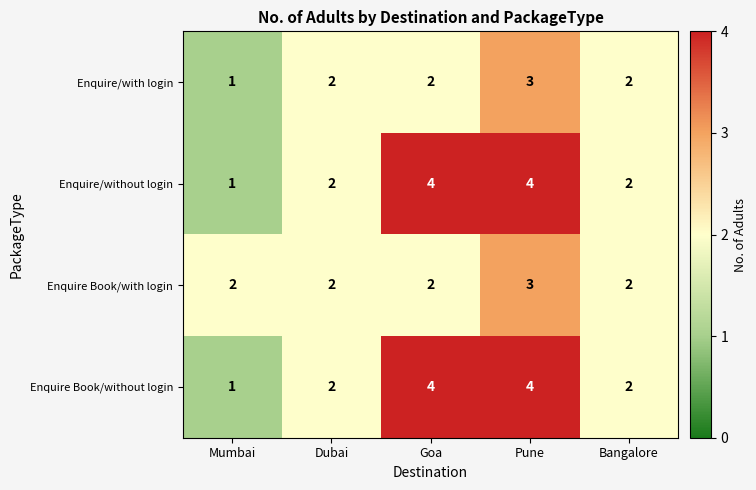

Reading left to right, list all the values displayed in this chart.

Enquire/with login: 1	2	2	3	2
Enquire/without login: 1	2	4	4	2
Enquire Book/with login: 2	2	2	3	2
Enquire Book/without login: 1	2	4	4	2